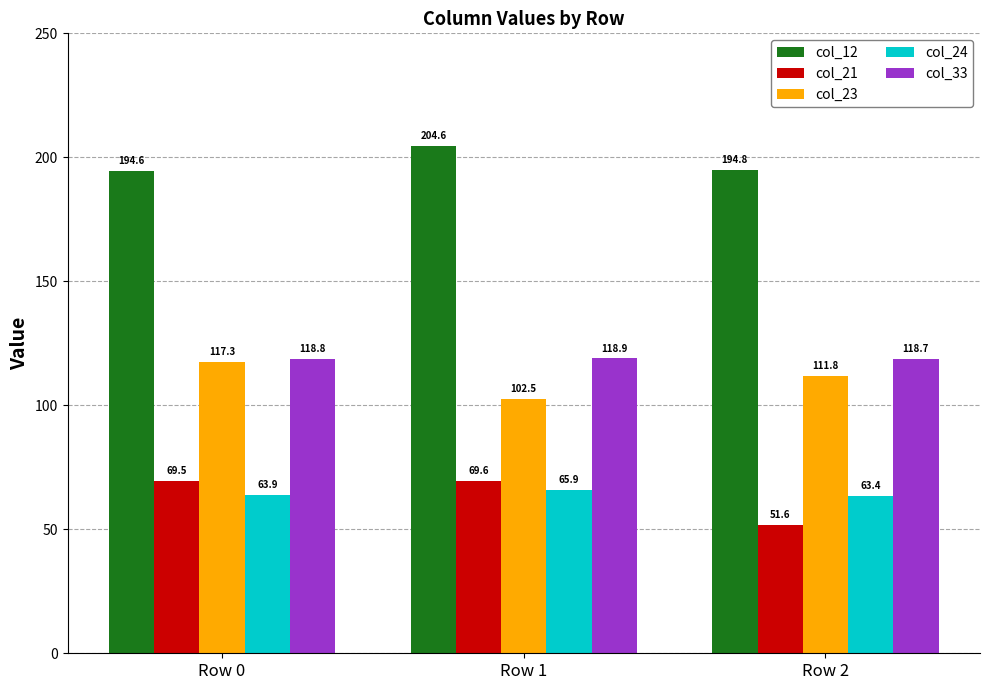

How many categories are shown in the chart?

3